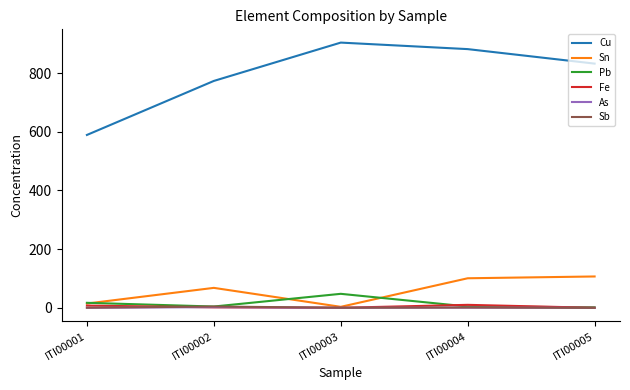

Which label corresponds to the largest value in the chart?

ITI00003